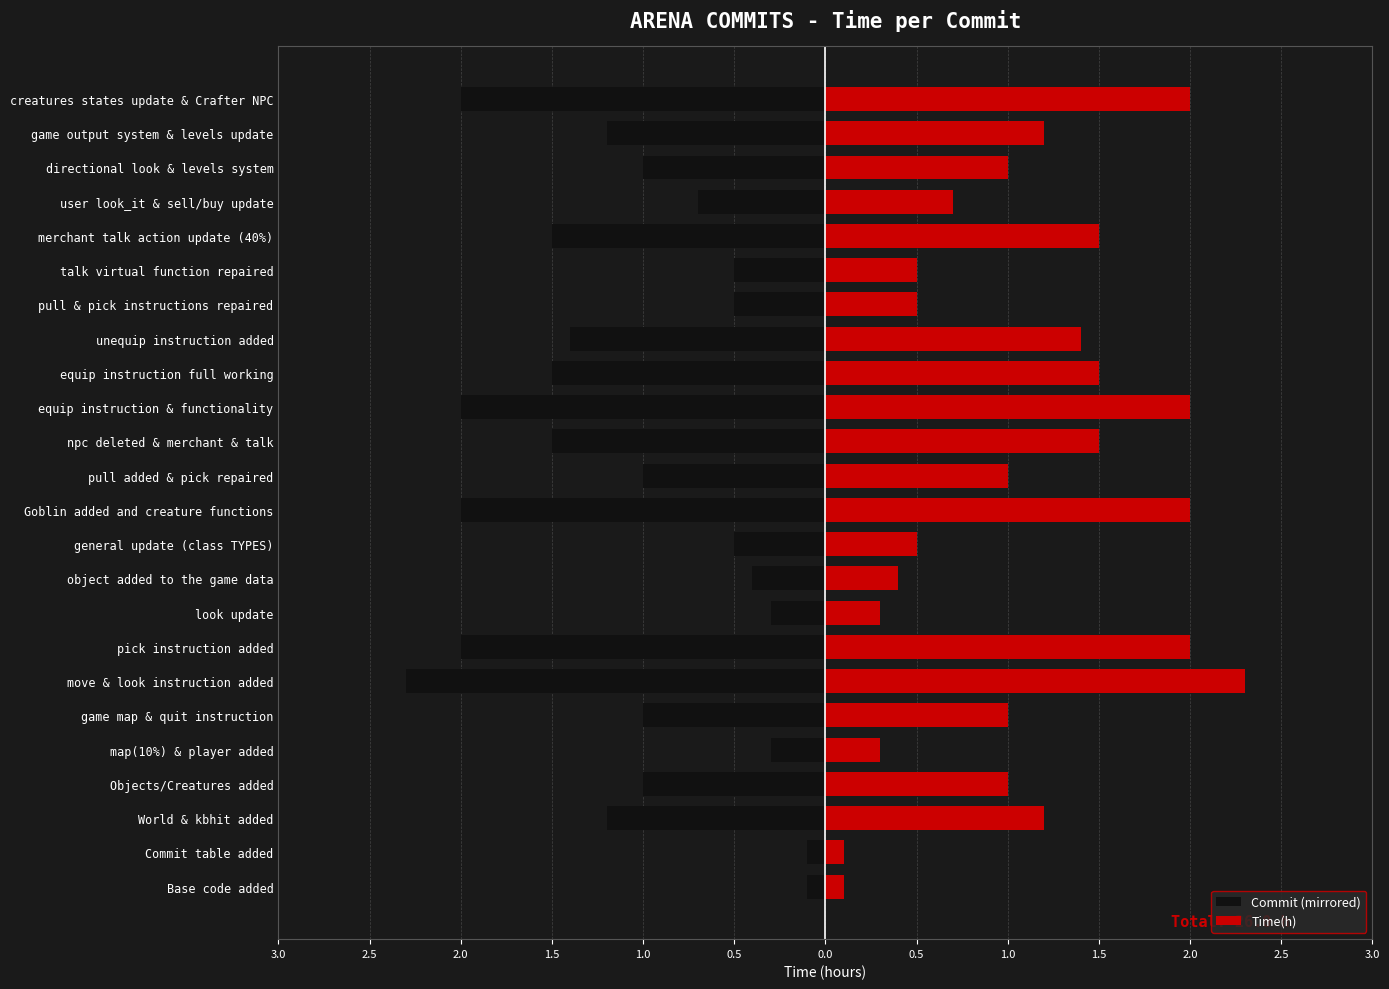

What is the maximum value for Commit (mirrored)?

-0.1